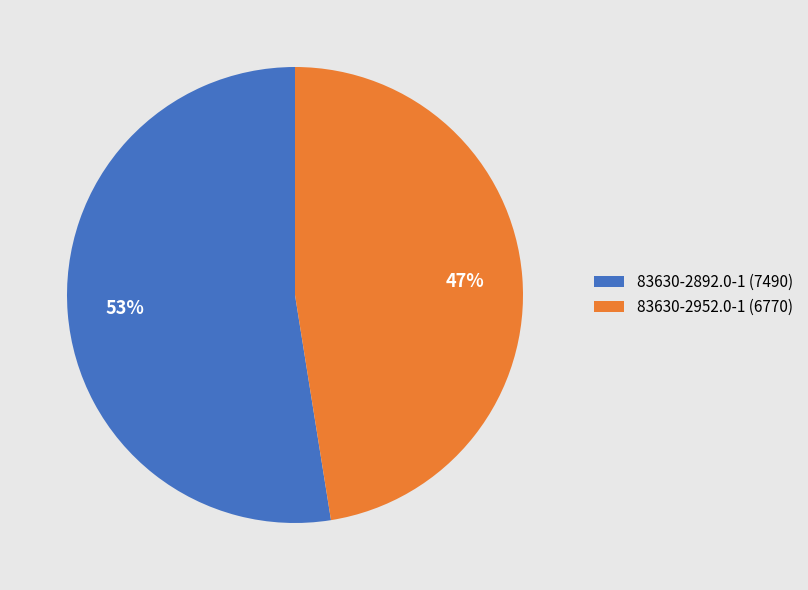

To the nearest percent, what is the combined percentage of 83630-2892.0-1 and 83630-2952.0-1?

100%